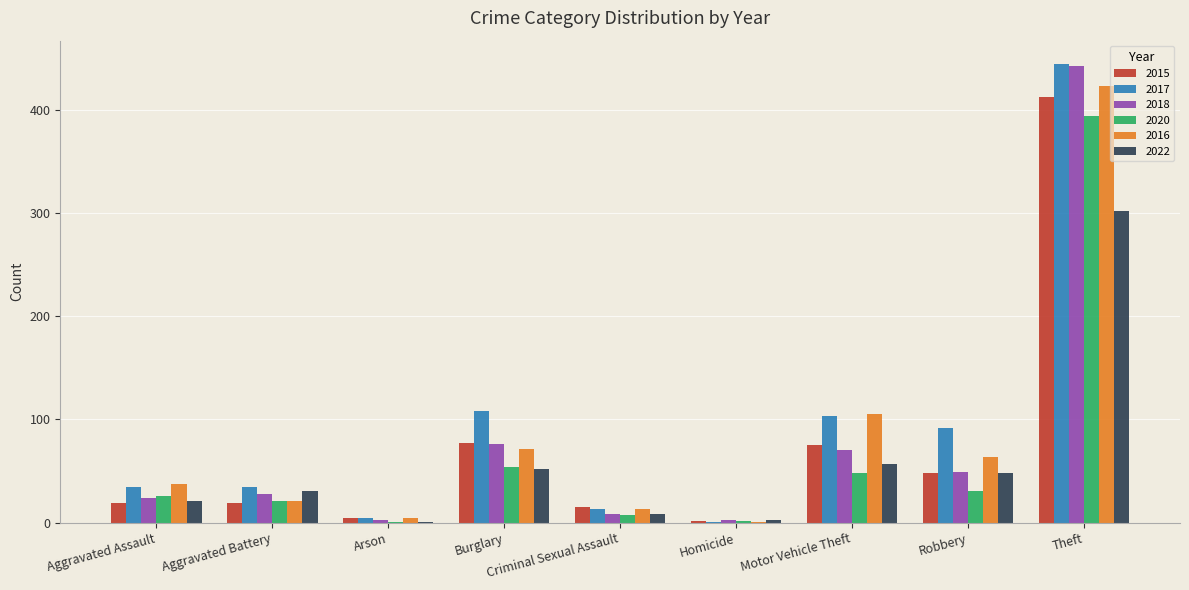

What is the total value across all series at Burglary?

438